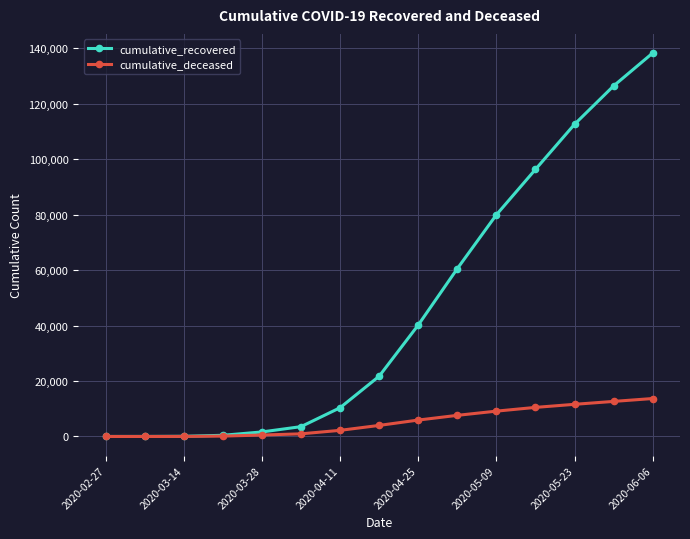

Which series has the largest total across all categories?

cumulative_recovered